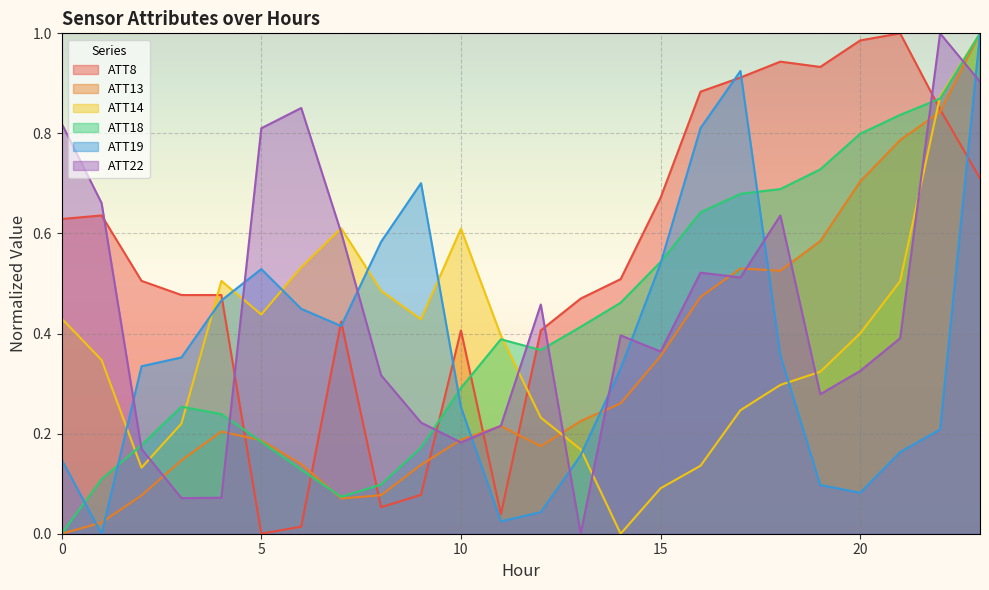

At which label is ATT19 closest to 0?

1